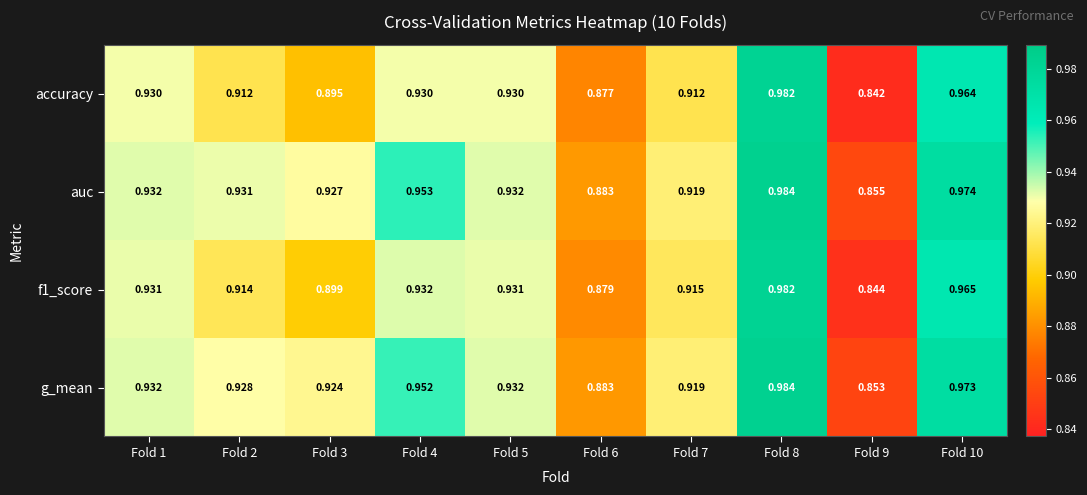

Which series has the widest spread of values?

accuracy